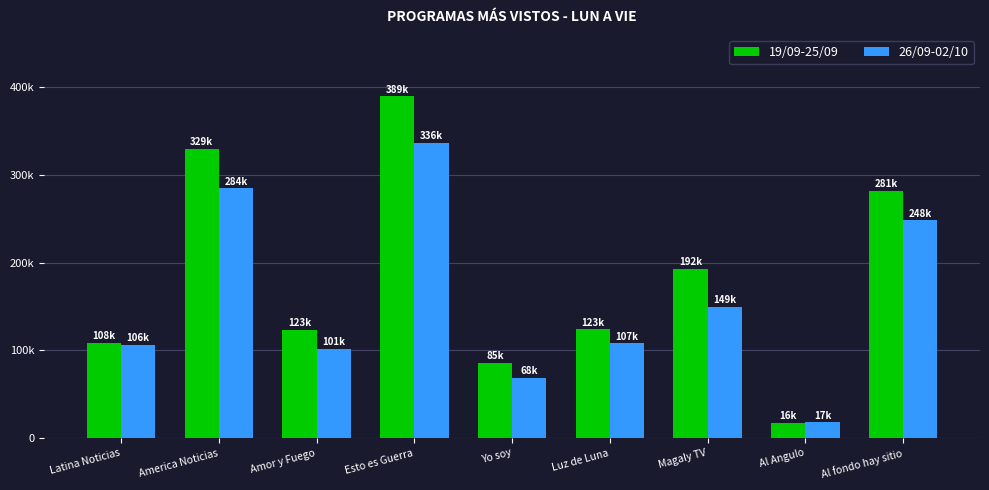

Reading left to right, extract all data points from this chart.

19/09-25/09: Latina Noticias=108906.9	America Noticias=329464.6	Amor y Fuego=123512.6	Esto es Guerra=389378.5	Yo soy=85513.0	Luz de Luna=123950.5	Magaly TV=192828.3	Al Angulo=16988.2	Al fondo hay sitio=281856.2
26/09-02/10: Latina Noticias=106549.7	America Noticias=284648.2	Amor y Fuego=101770.2	Esto es Guerra=336647.8	Yo soy=68822.1	Luz de Luna=107940.6	Magaly TV=149392.0	Al Angulo=17920.3	Al fondo hay sitio=248105.2